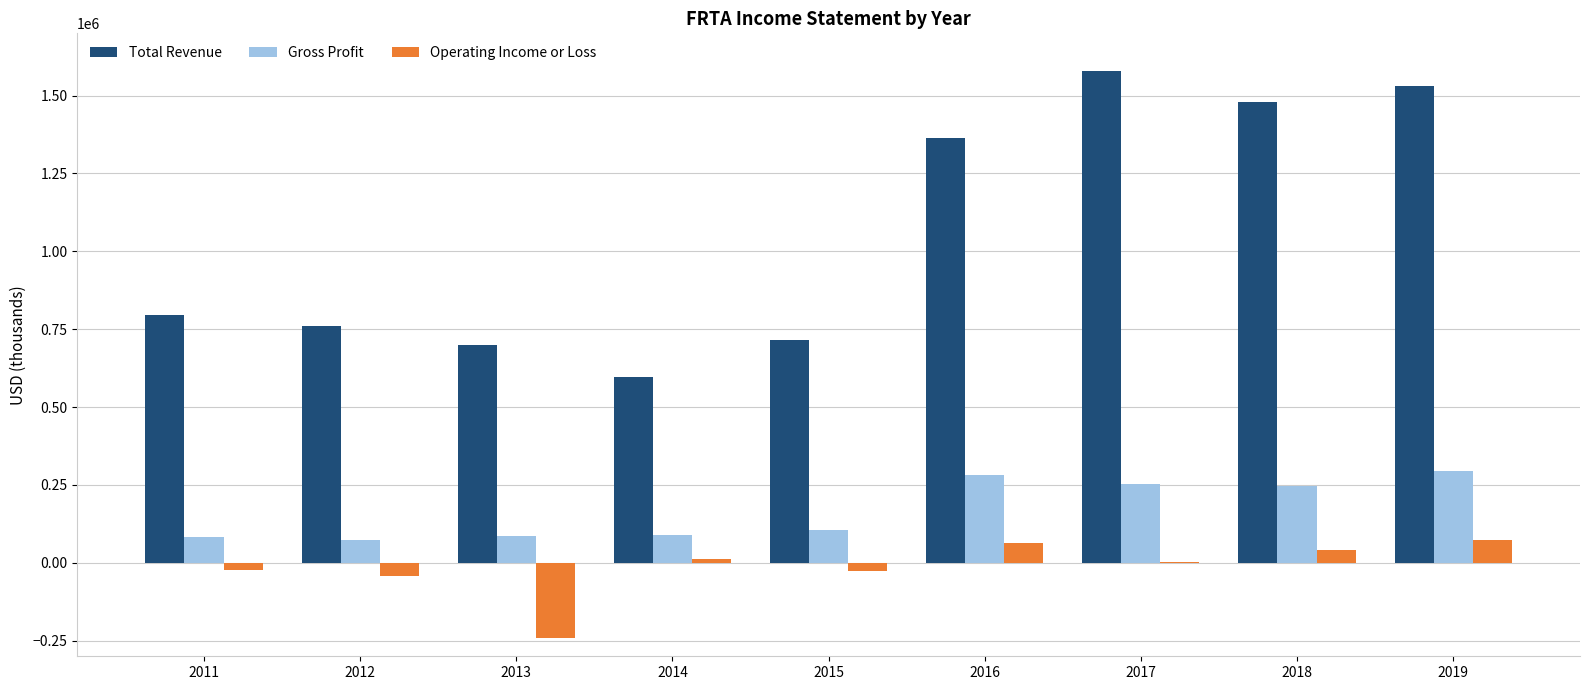

How many series are shown in this chart?

3